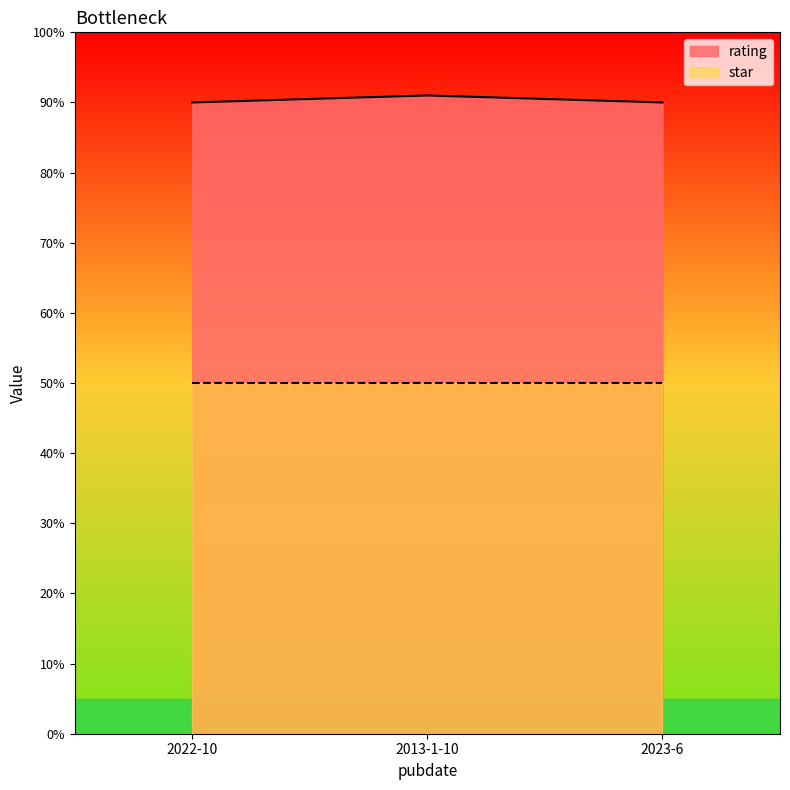

Does the chart display data point markers on the line(s)?

No